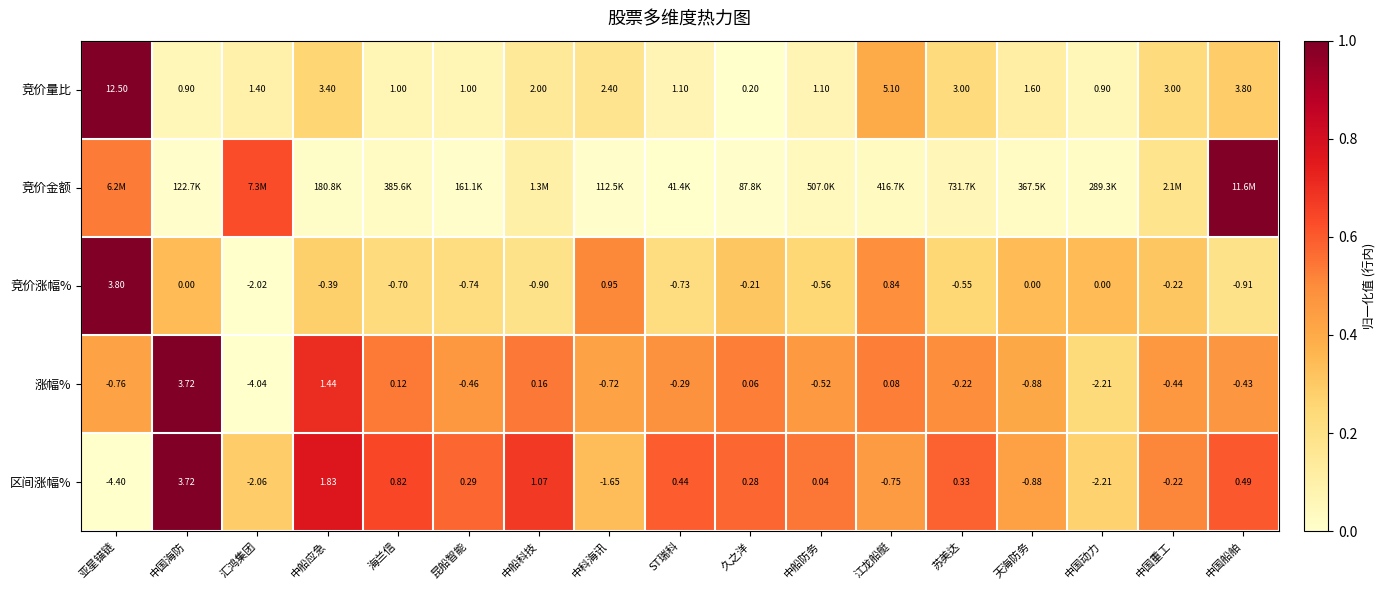

What is the maximum value shown in the chart?

1.0